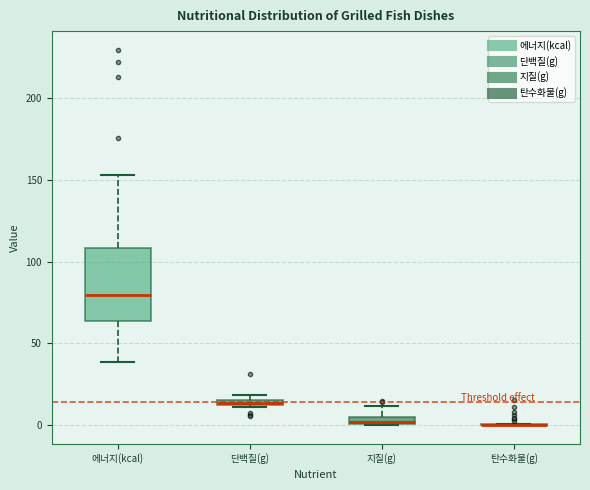

Where does the upper whisker of the box for 에너지(kcal) end on the y-axis? The values are not printed on the chart, so give them approximately, as read against the axis.

155